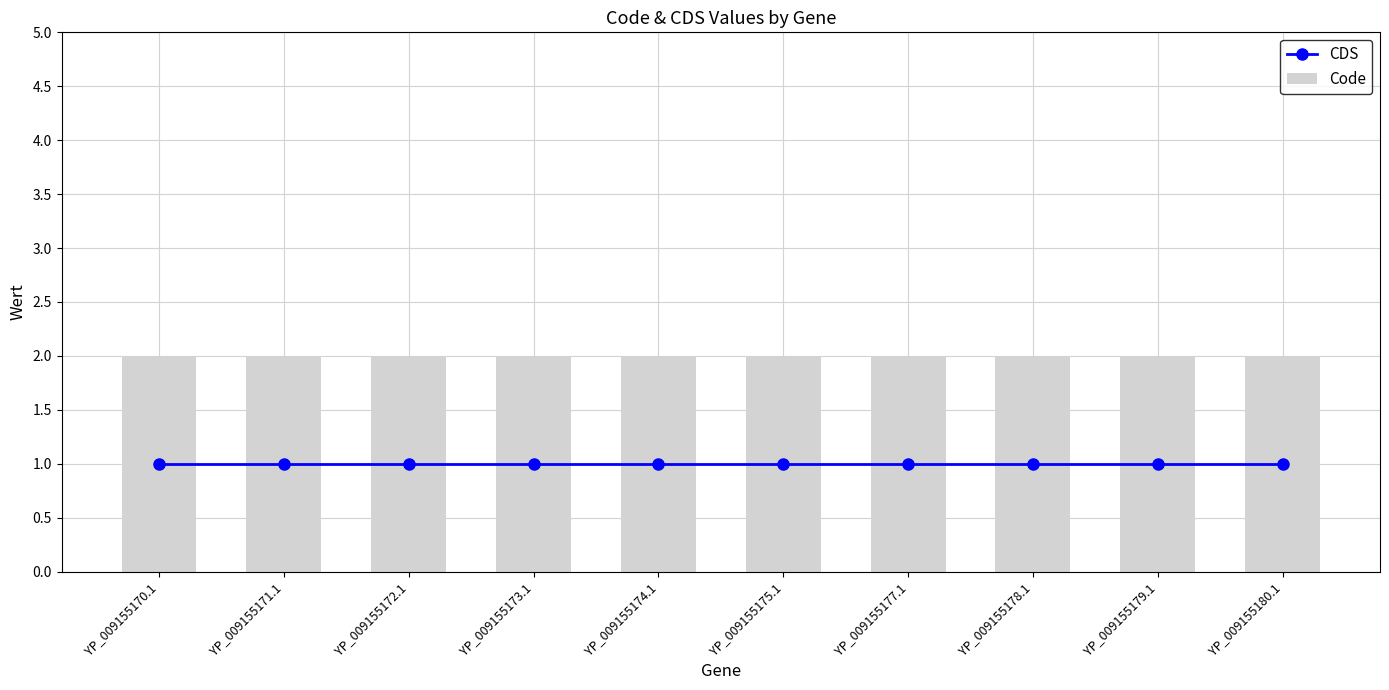

Does the chart contain any negative values?

No